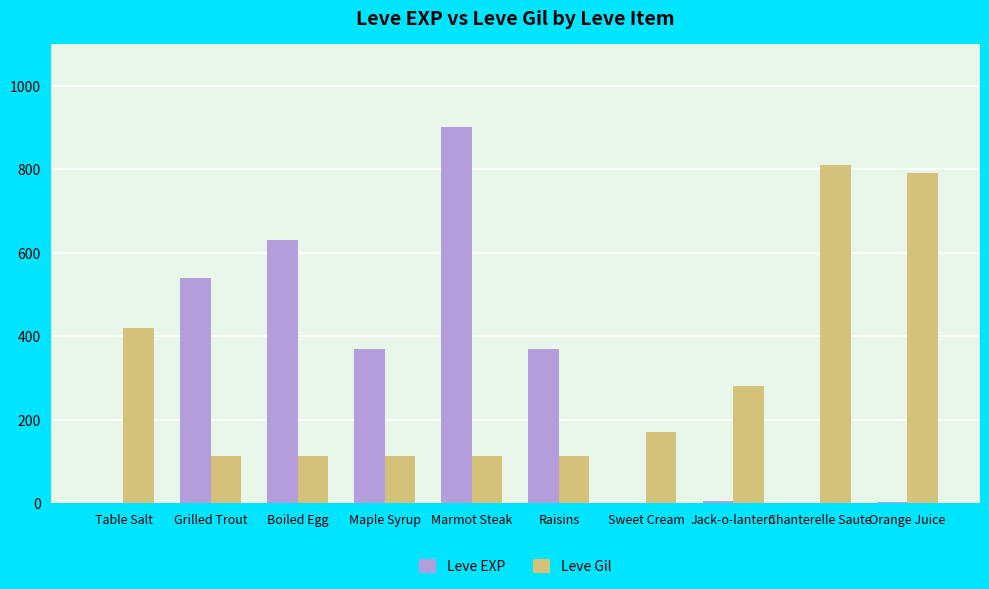

The value of Leve EXP at Boiled Egg is 630. True or false?

True